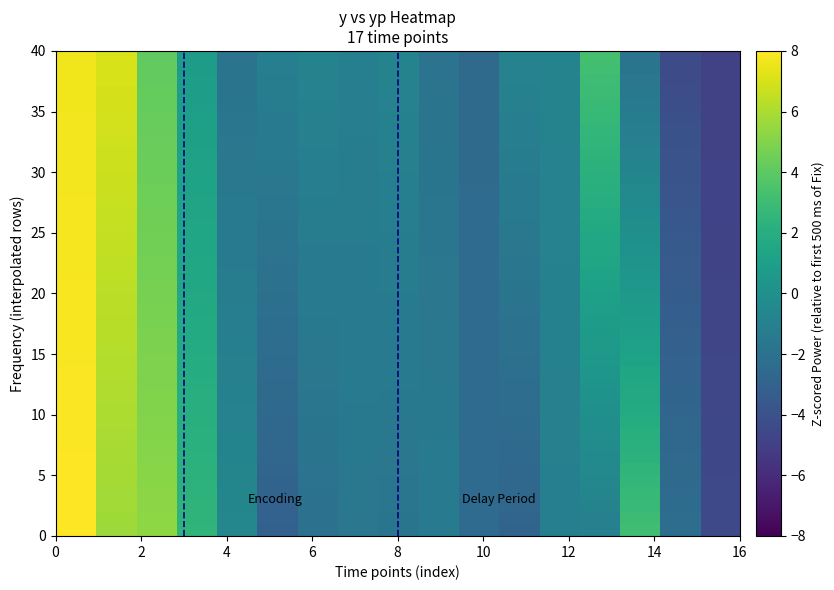

Reading left to right, extract all data points from this chart.

y: 7.6	7.1	4.1	0.8	-1.9	-1.1	-0.8	-1.1	-0.8	-1.9	-2.5	-0.8	-0.8	3.3	-1.9	-4.4	-4.9
yp: 8.0	5.7	5.3	2.5	-0.6	-3.0	-2.1	-1.6	-1.8	-1.4	-2.4	-2.8	-1.1	-1.1	3.1	-2.2	-4.4